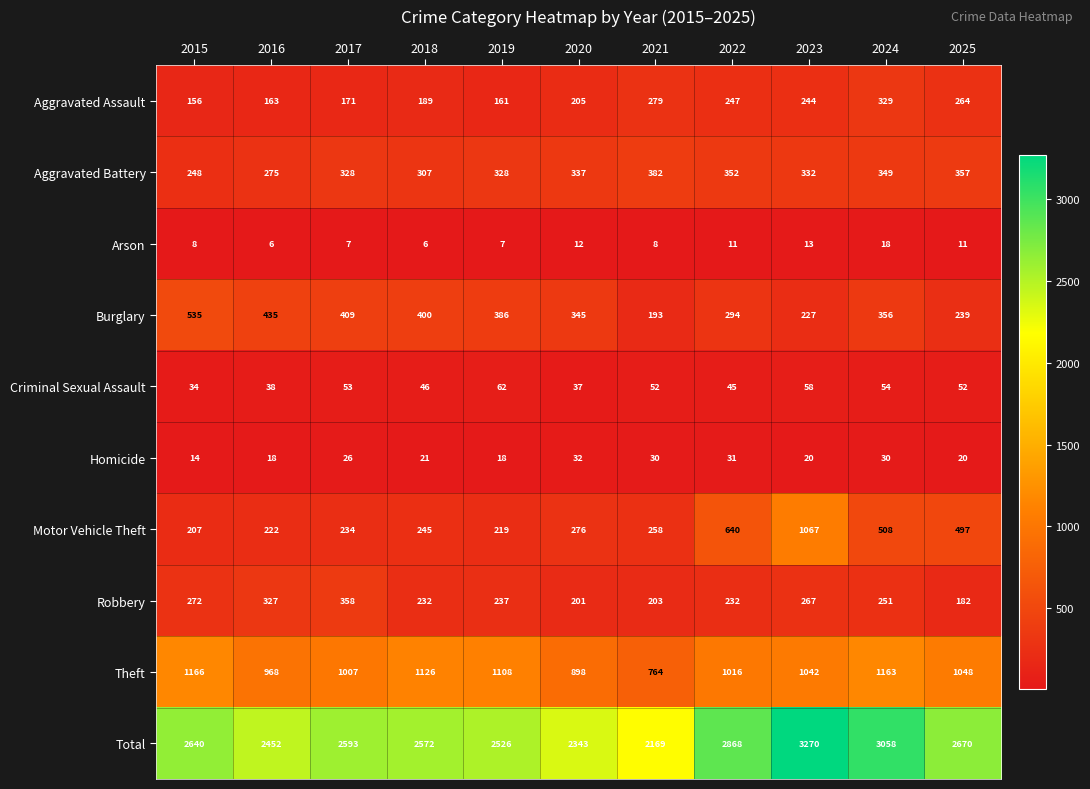

Which category has the highest value in the Aggravated Battery series?

2021